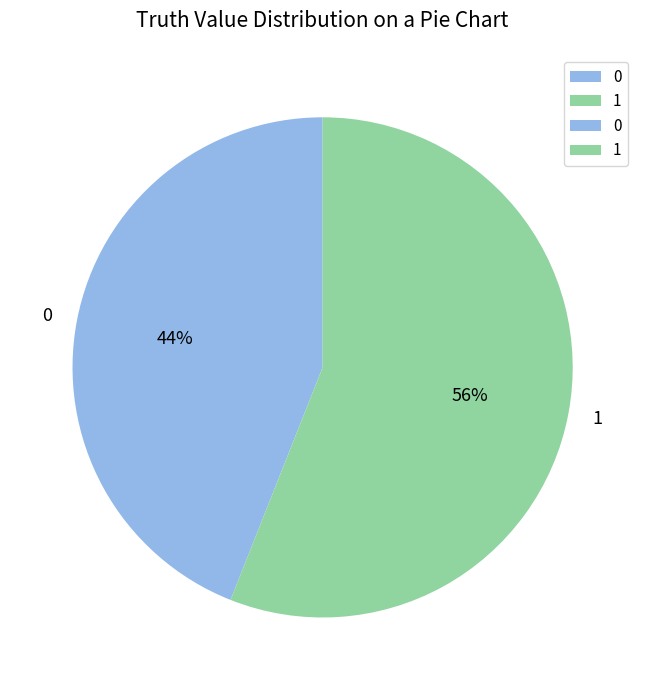

Combined, do 0 and 1 account for over 50%?

Yes